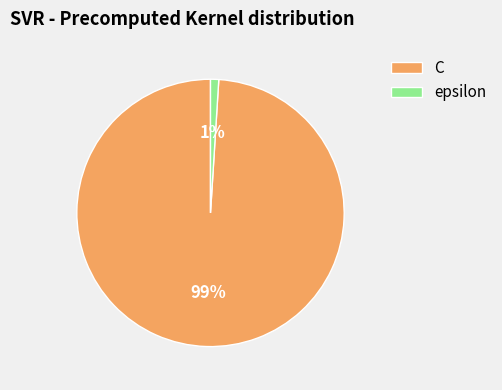

To the nearest percent, what is the difference between the C and epsilon slice percentages?

98%